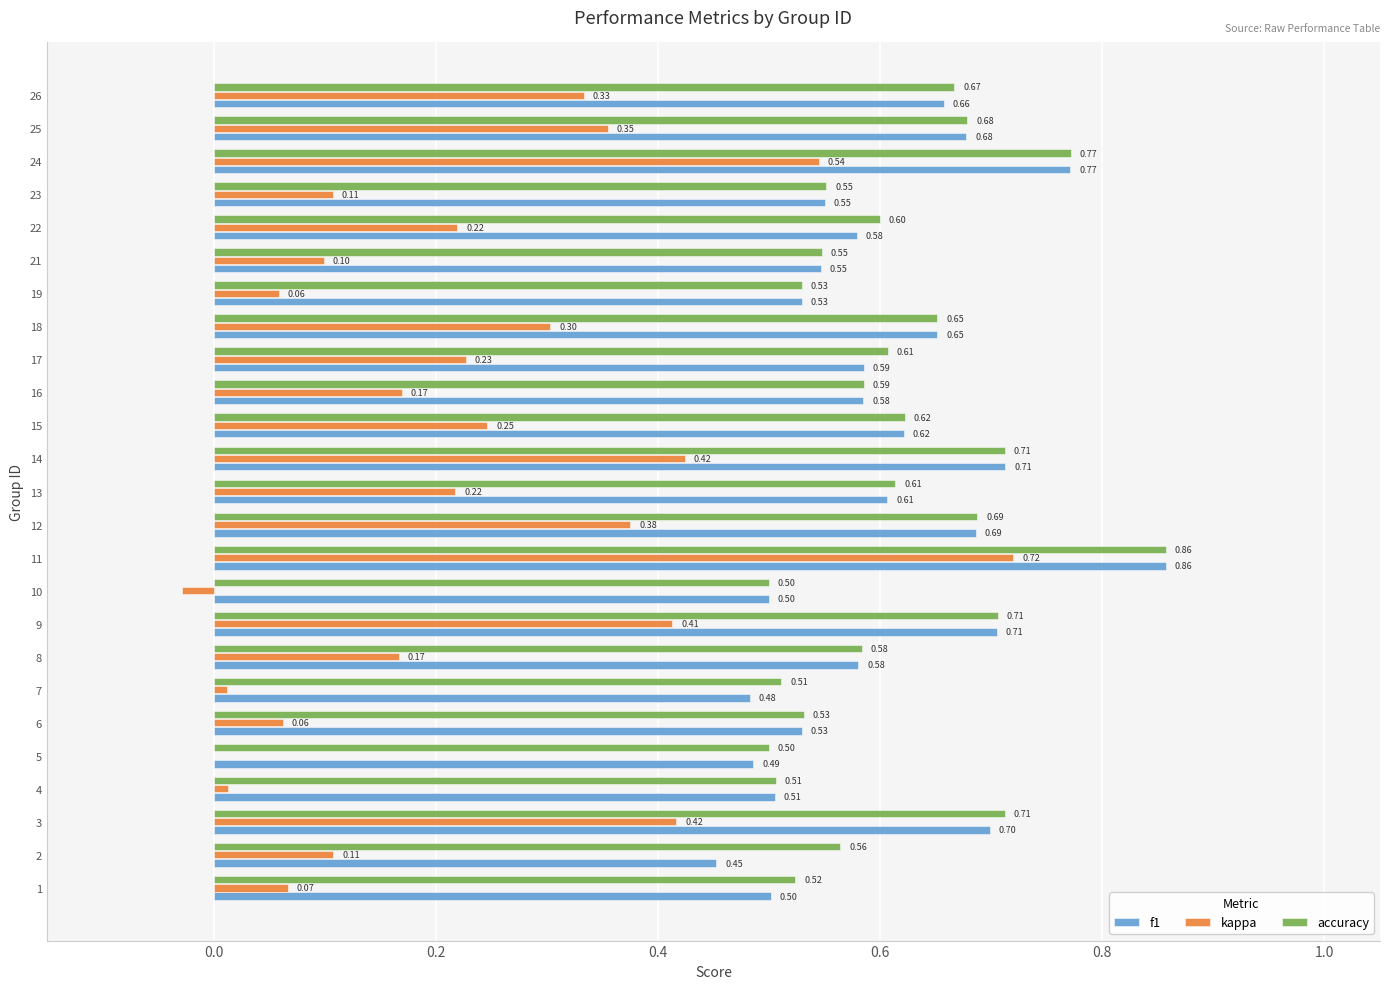

Which series changed the most between 4 and 19?

kappa